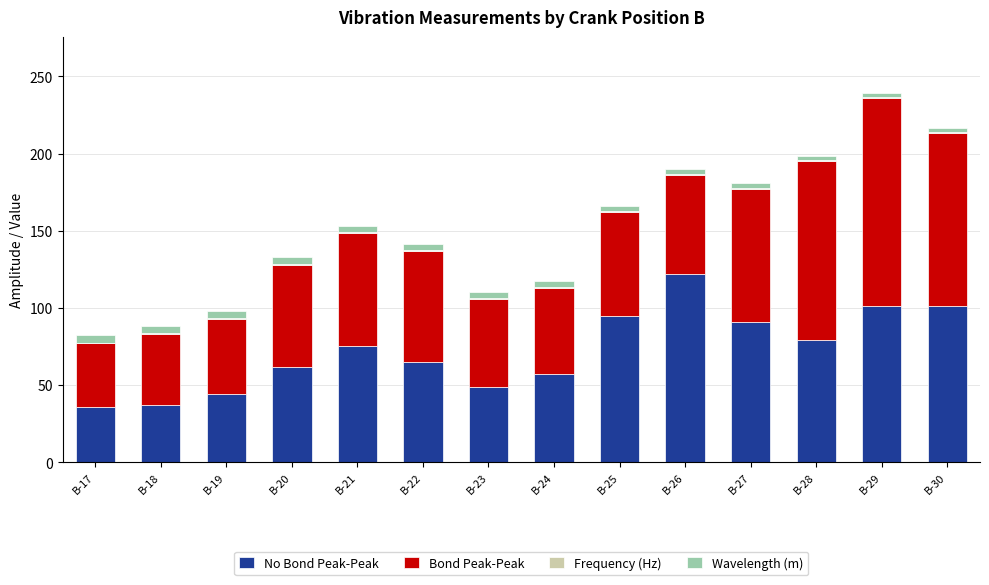

At which category is the sum across all series the highest?

B-29